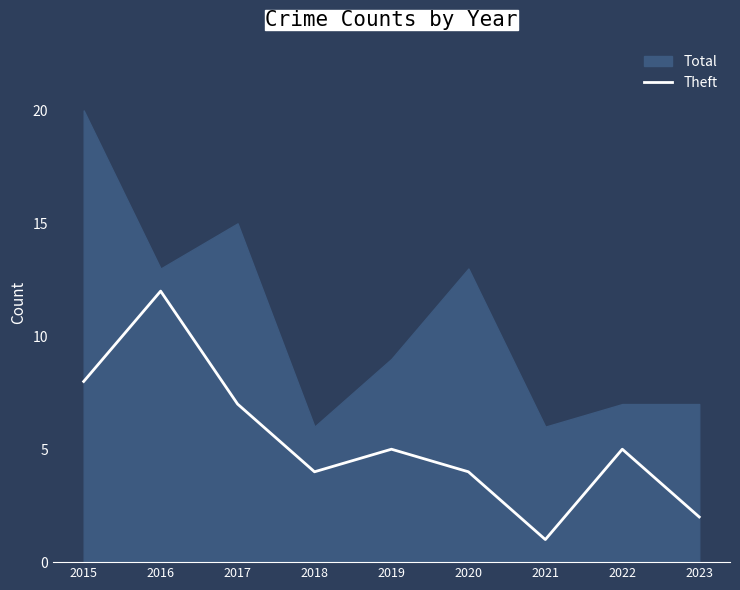

What is the maximum value for Theft?

12